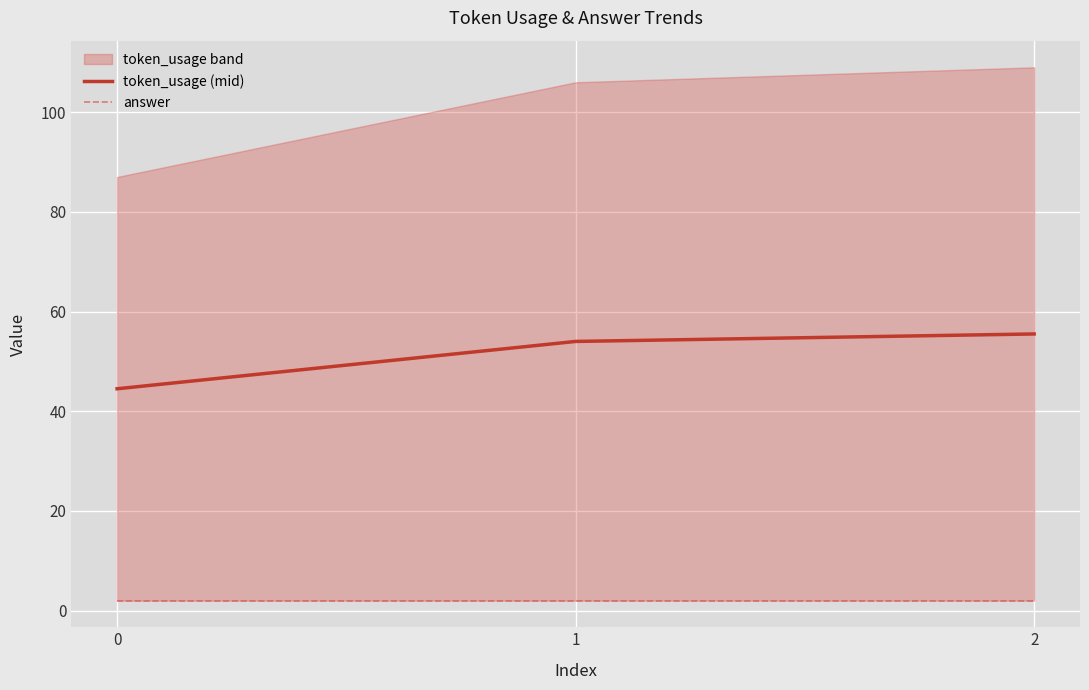

Where does the token_usage (mid) series first go above 54?

2